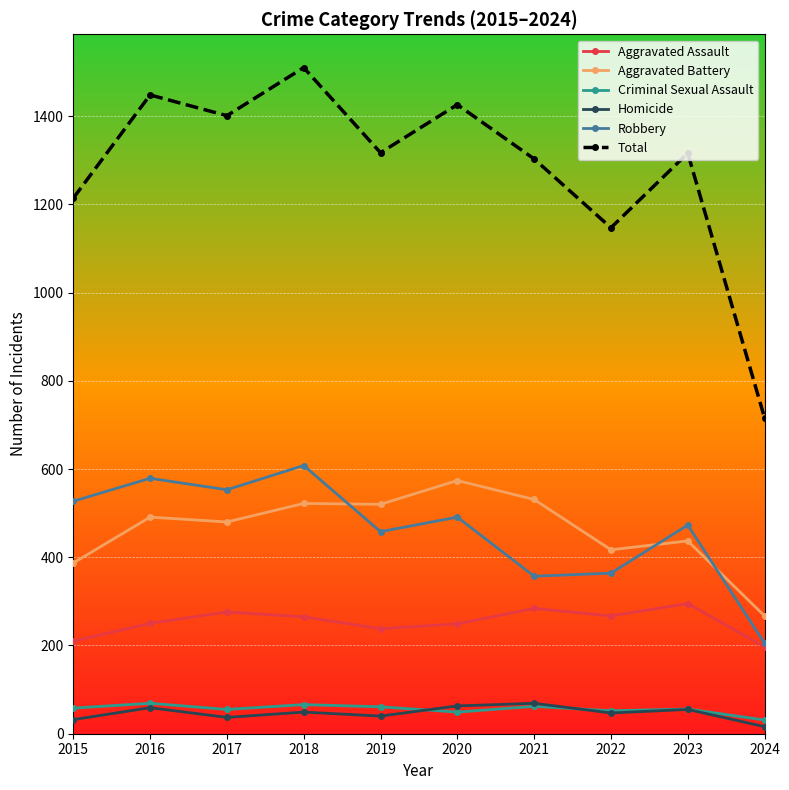

What is the difference between the highest and lowest values at 2016?

1389